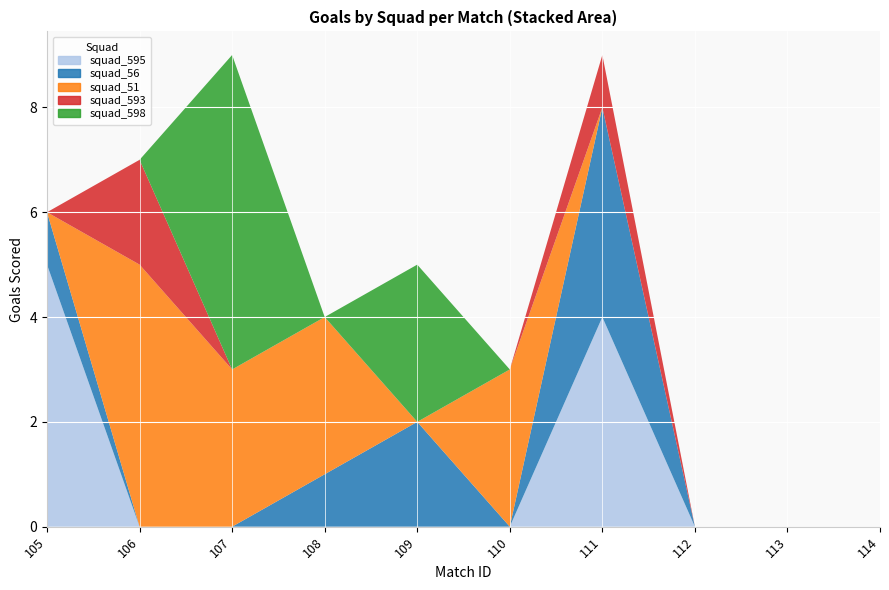

Reading right to left, transcribe all the data shown in this chart.

squad_595: 114=0	113=0	112=0	111=4	110=0	109=0	108=0	107=0	106=0	105=5
squad_56: 114=0	113=0	112=0	111=4	110=0	109=2	108=1	107=0	106=0	105=1
squad_51: 114=0	113=0	112=0	111=0	110=3	109=0	108=3	107=3	106=5	105=0
squad_593: 114=0	113=0	112=0	111=1	110=0	109=0	108=0	107=0	106=2	105=0
squad_598: 114=0	113=0	112=0	111=0	110=0	109=3	108=0	107=6	106=0	105=0